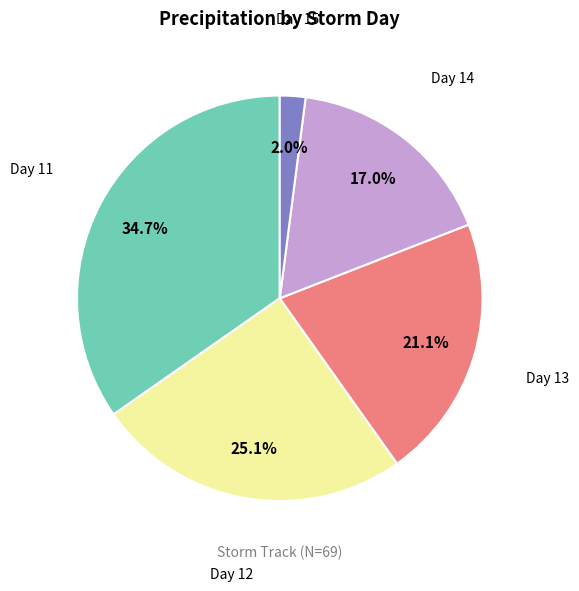

Which has a higher value, Day 12 or Day 13?

Day 12